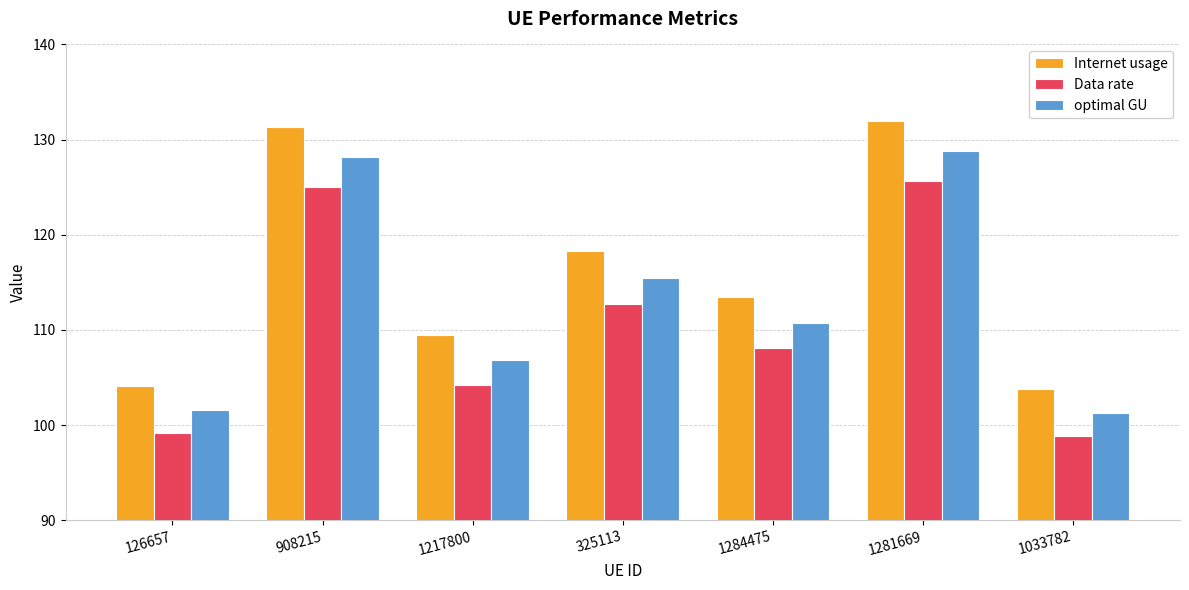

What is the label of the 4th bar from the left?

325113